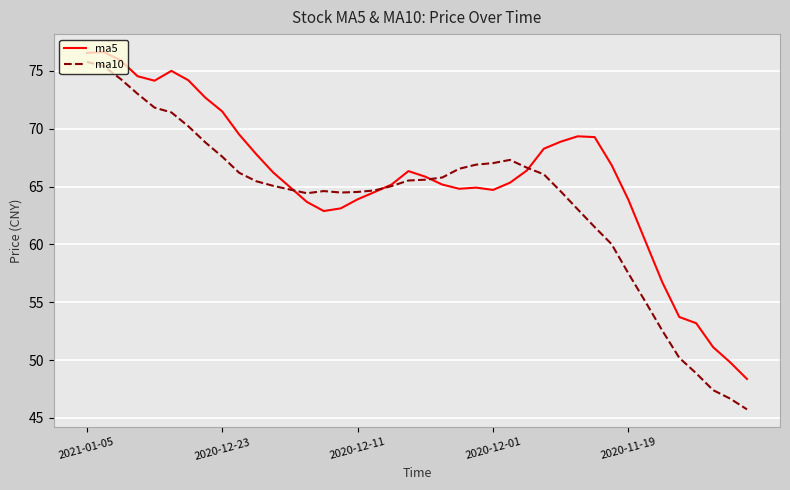

What is the minimum value for ma5?

48.4